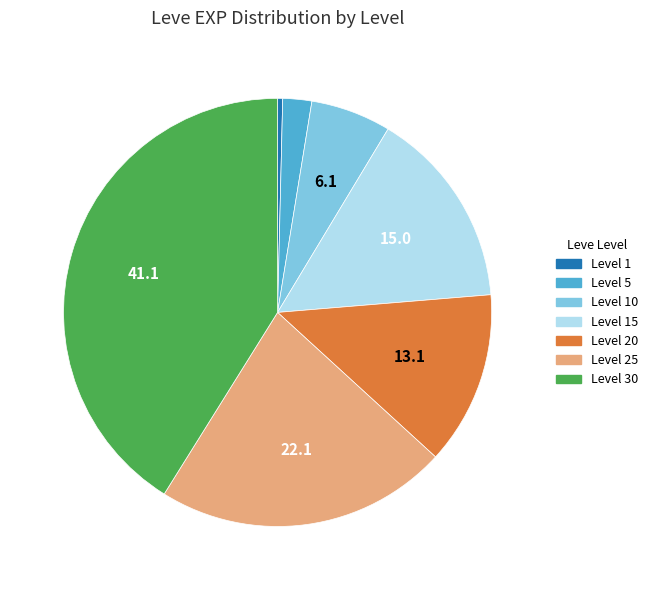

Is there a majority slice in this chart?

No